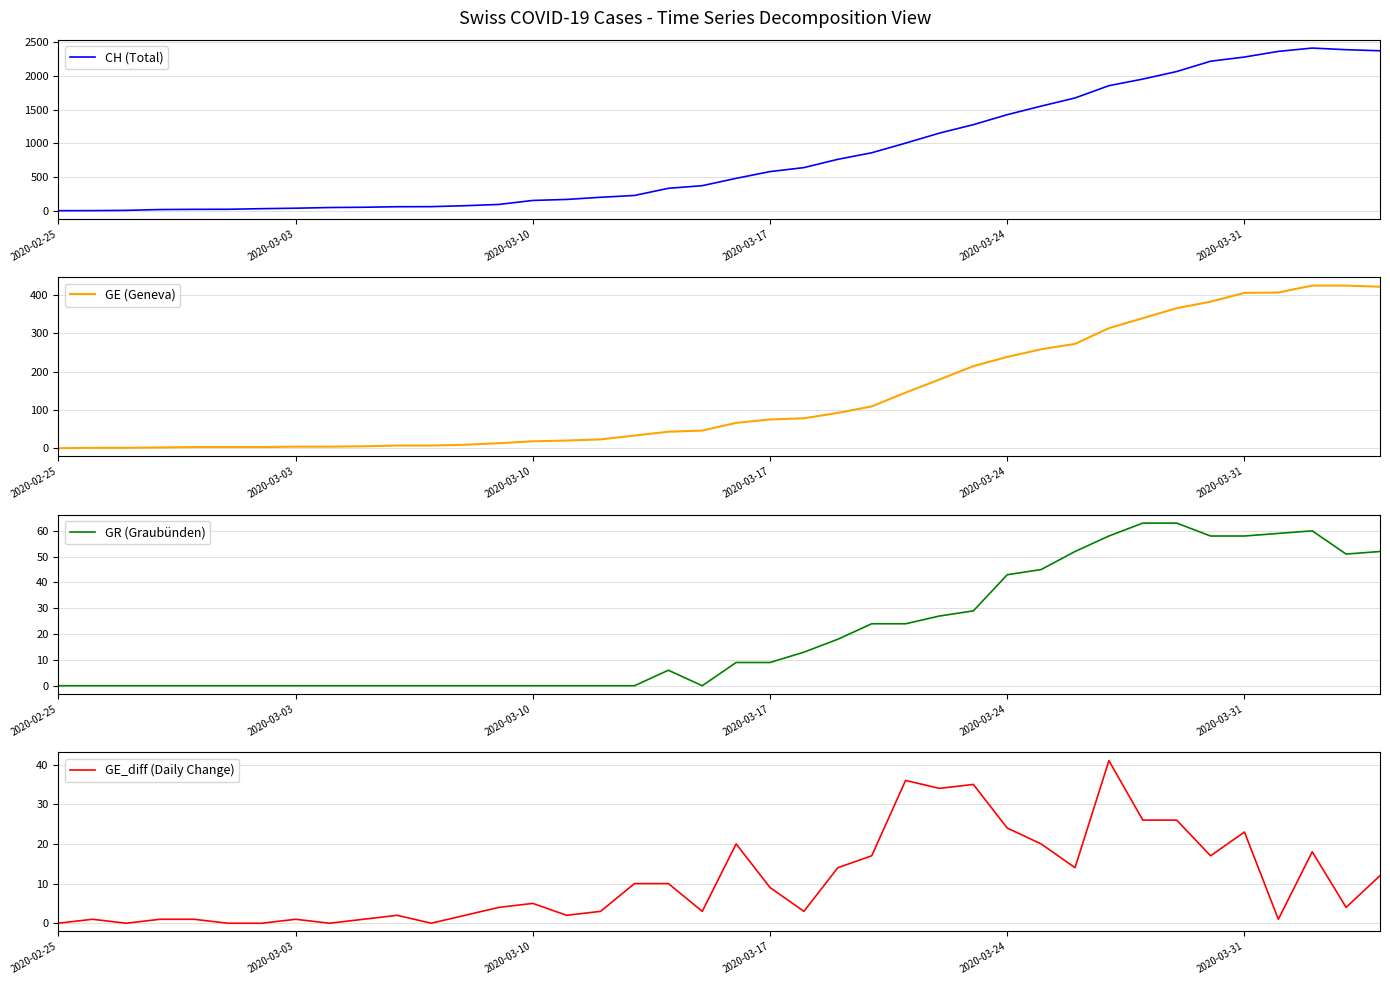

True or false: GR (Graubünden) and GE_diff (Daily Change) cross at least once.

True